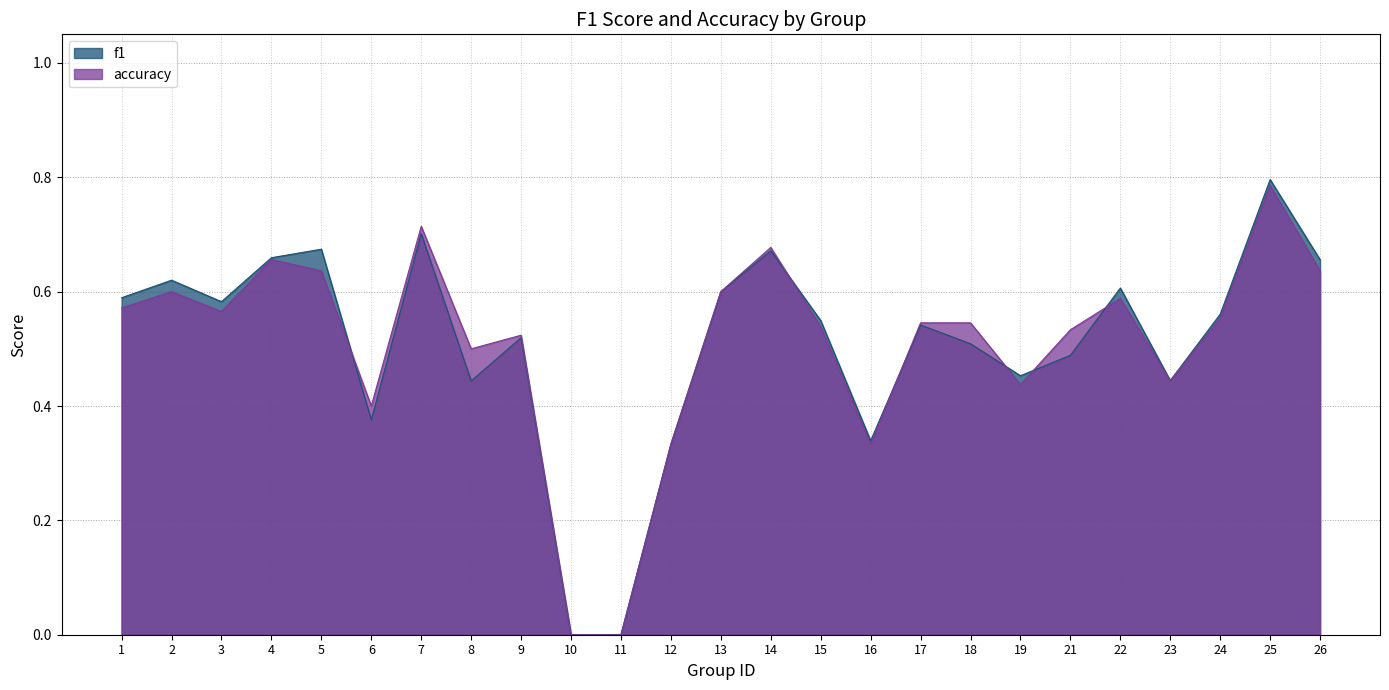

Count the accuracy values in the range 0 to 1.

25